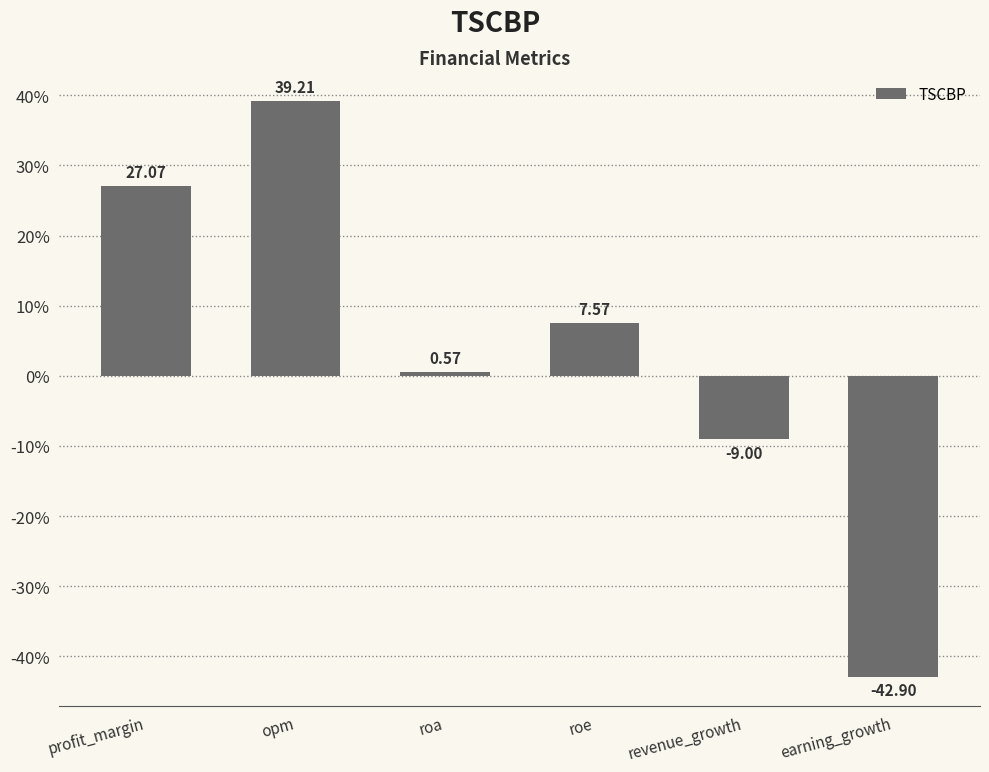

How many values are below zero?

2